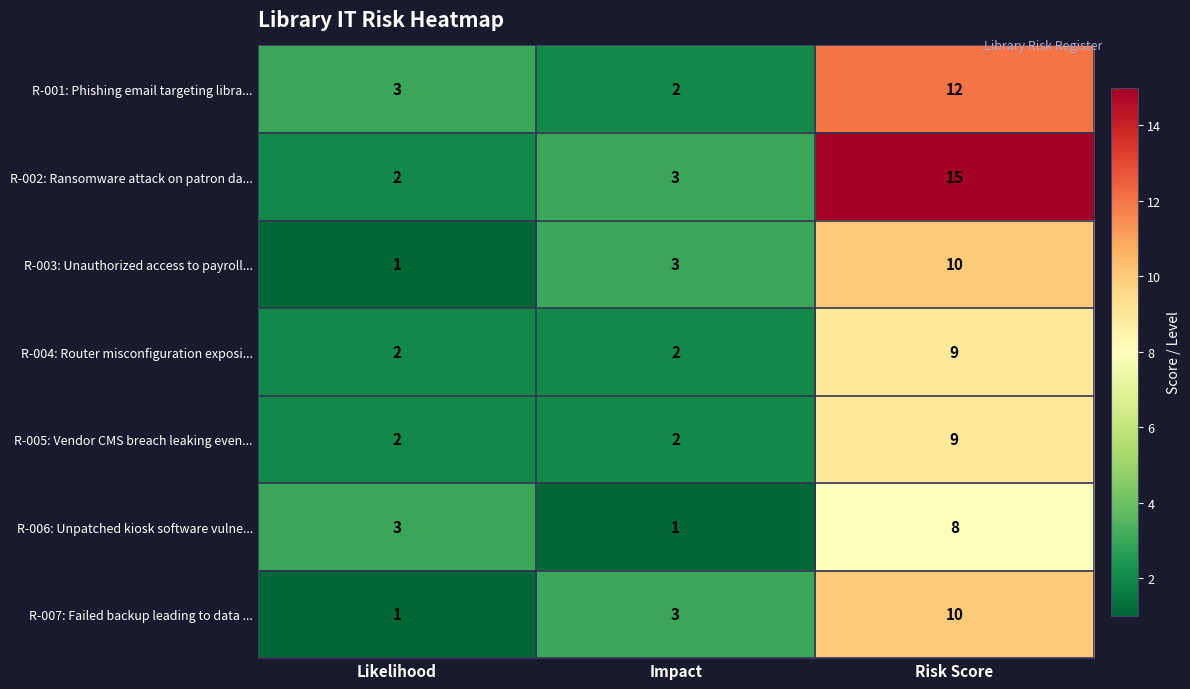

Is it true that R-003: Unauthorized access to payroll... equals 10 at Risk Score?

True